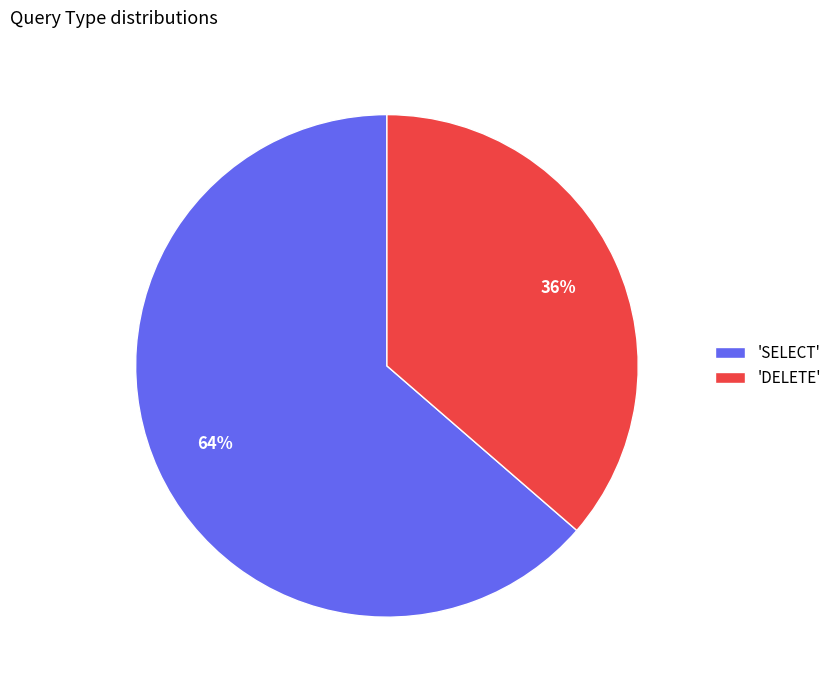

To the nearest percent, what portion does 'DELETE' represent?

36%